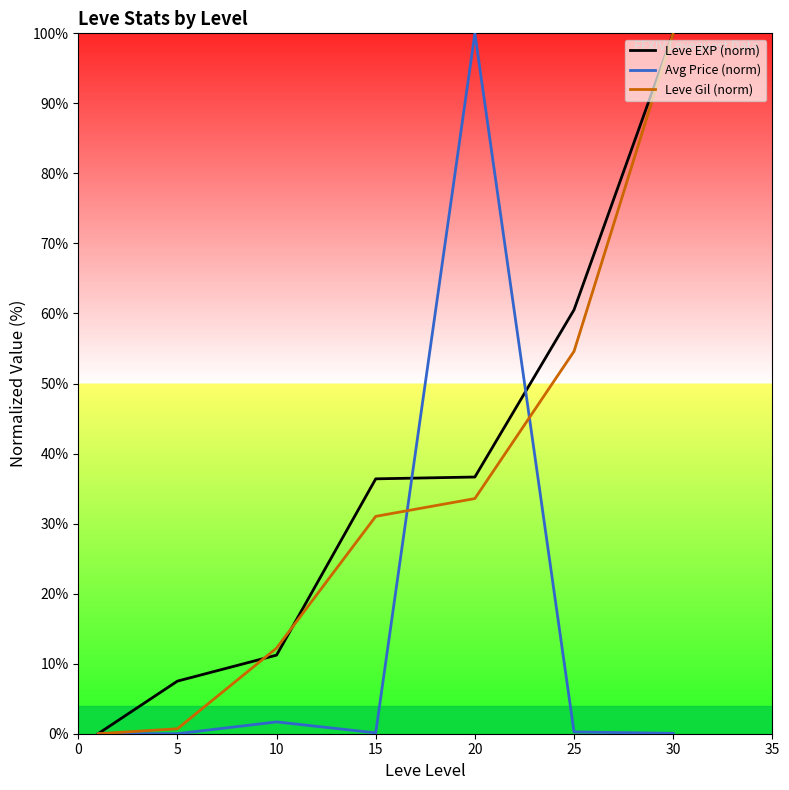

What is the maximum value shown in the chart?

100.0